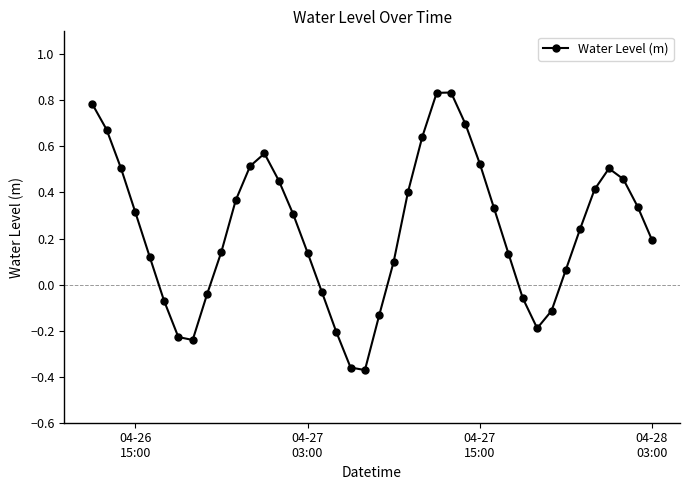

What is the difference between the maximum and minimum values?

1.2